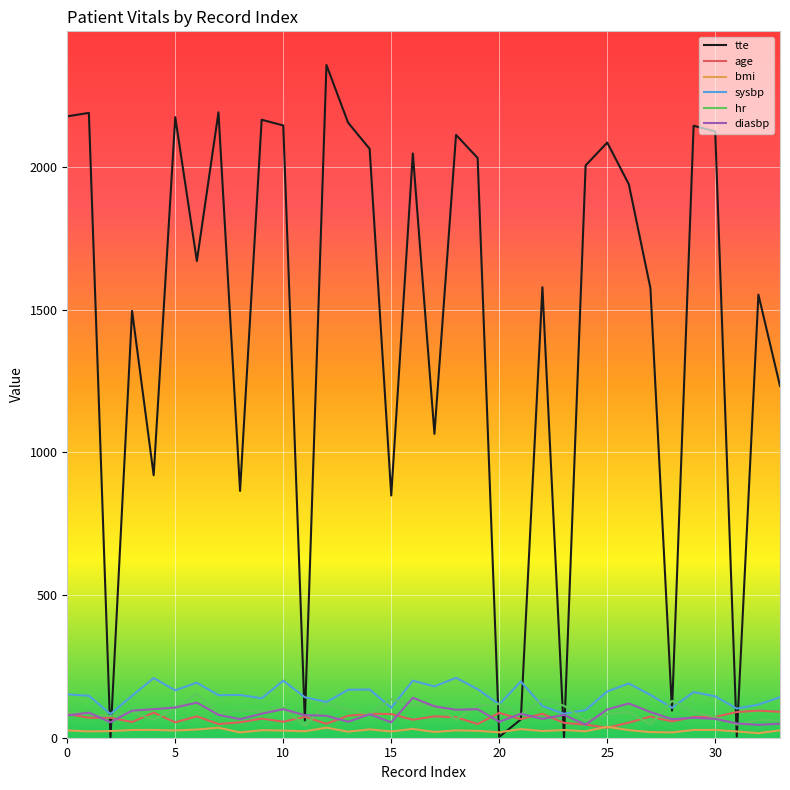

Which series has the widest spread of values?

tte